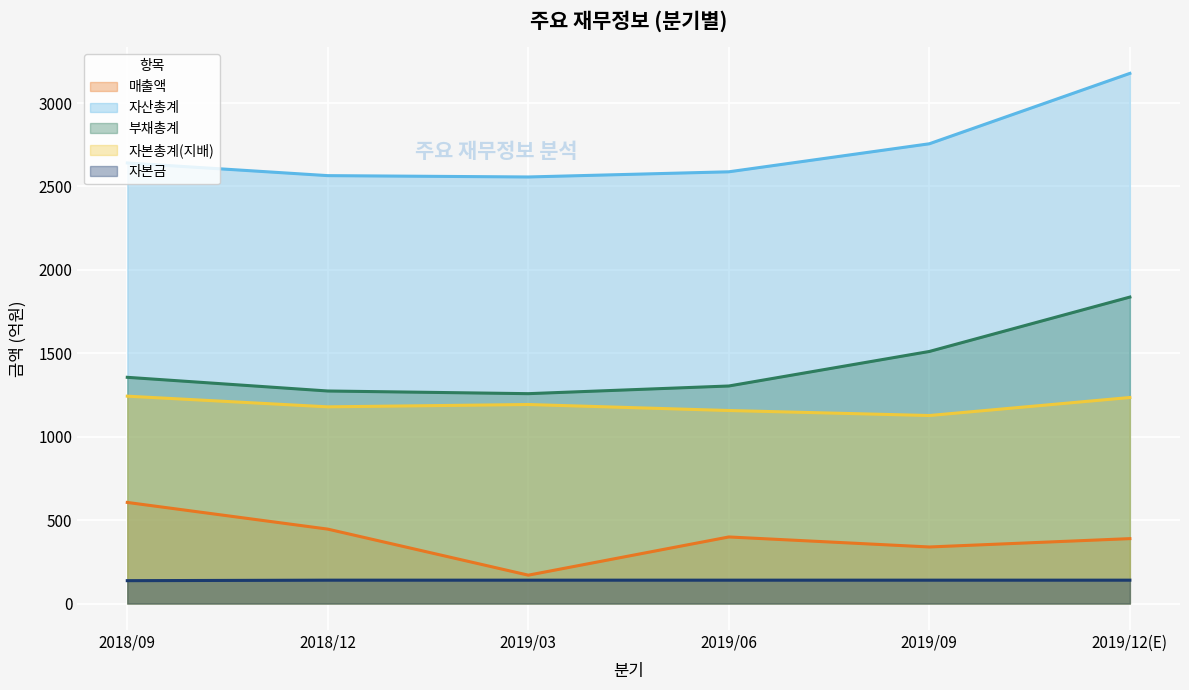

At which category is the sum across all series the highest?

2019/12(E)